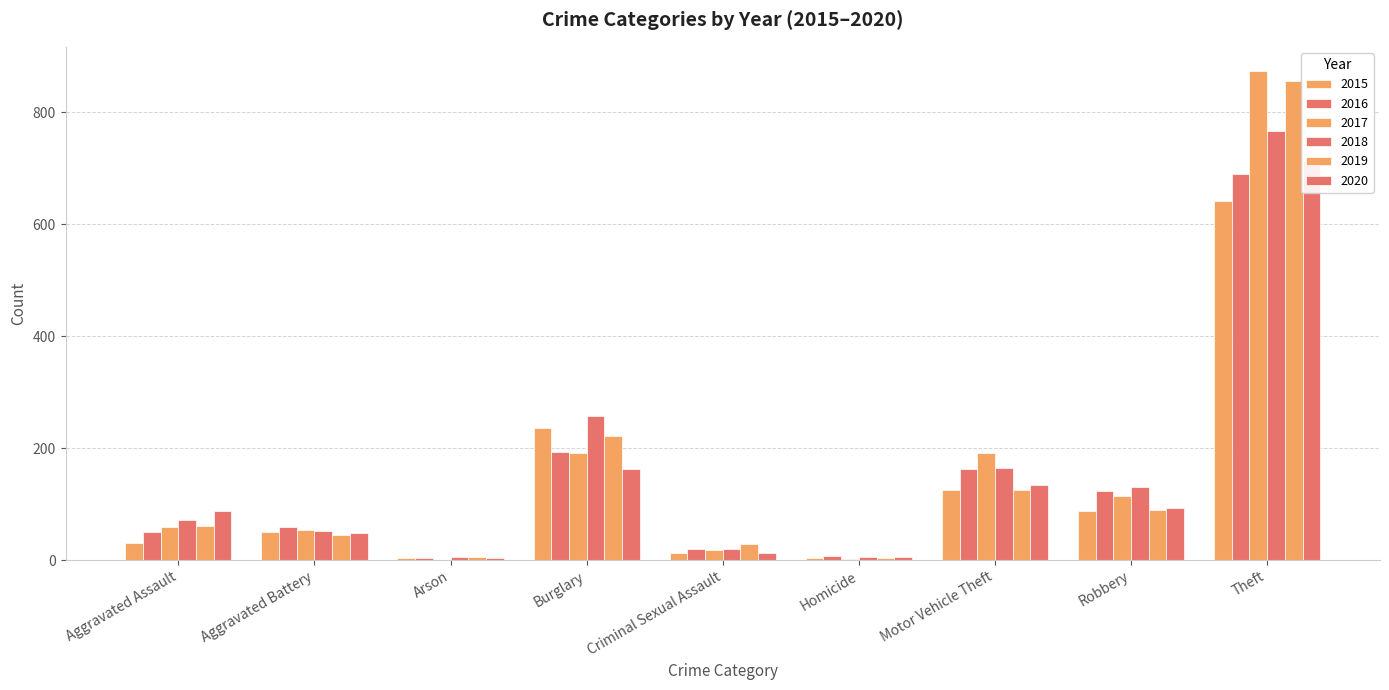

Between Robbery and Arson, which is larger?

Robbery